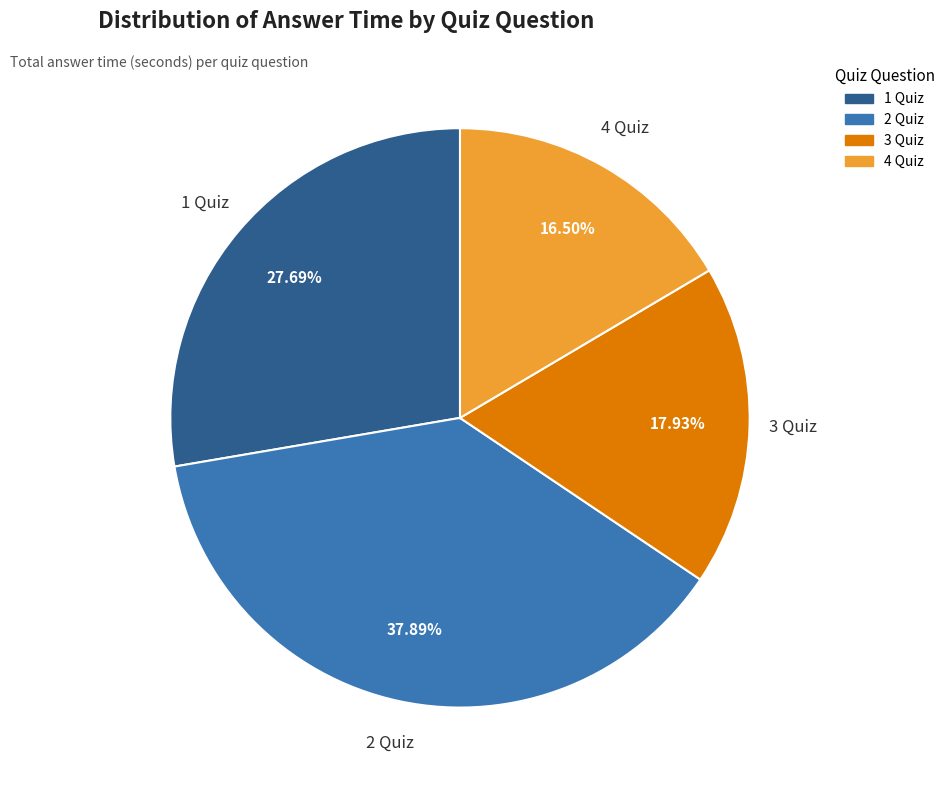

Is there a majority slice in this chart?

No